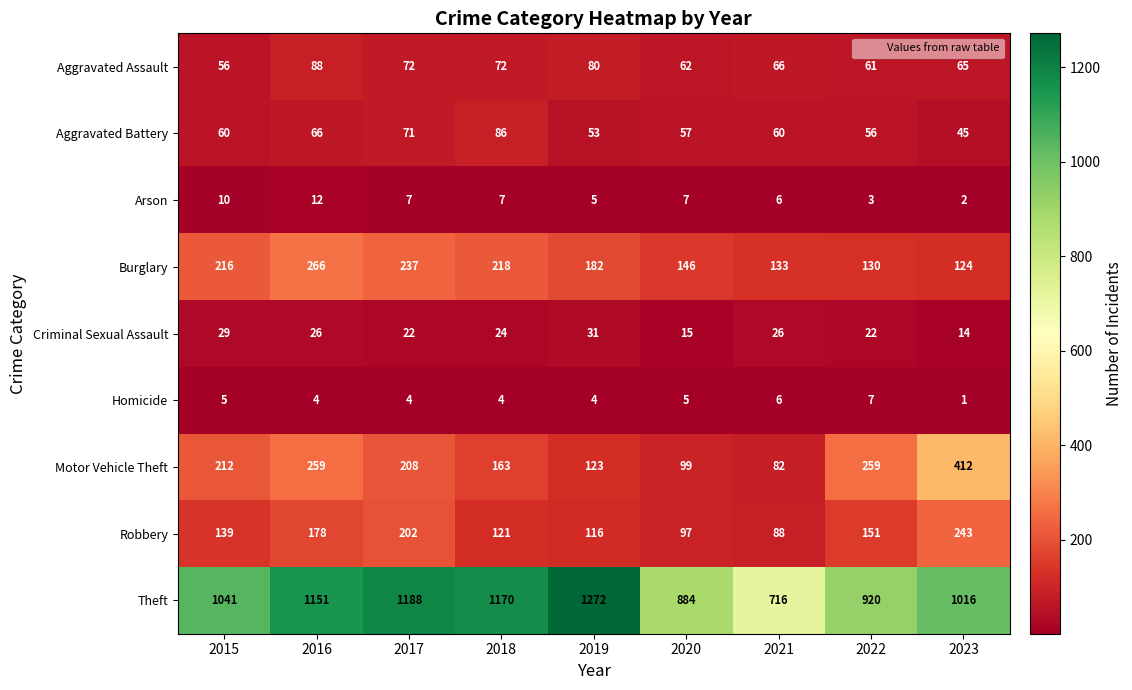

How many data points in Arson are less than 7?

4